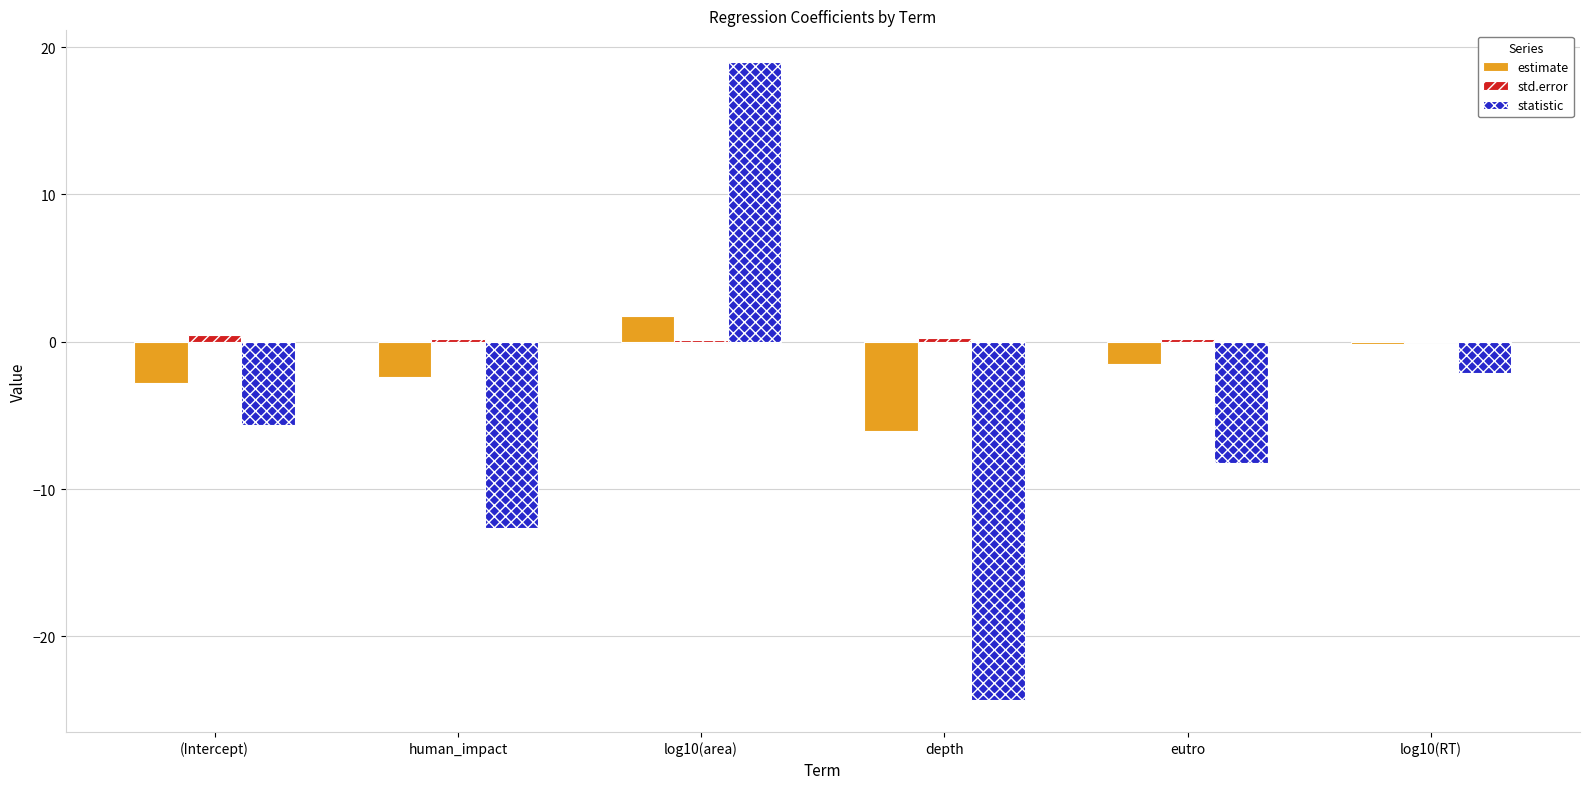

What is the sum of all std.error values?

1.3